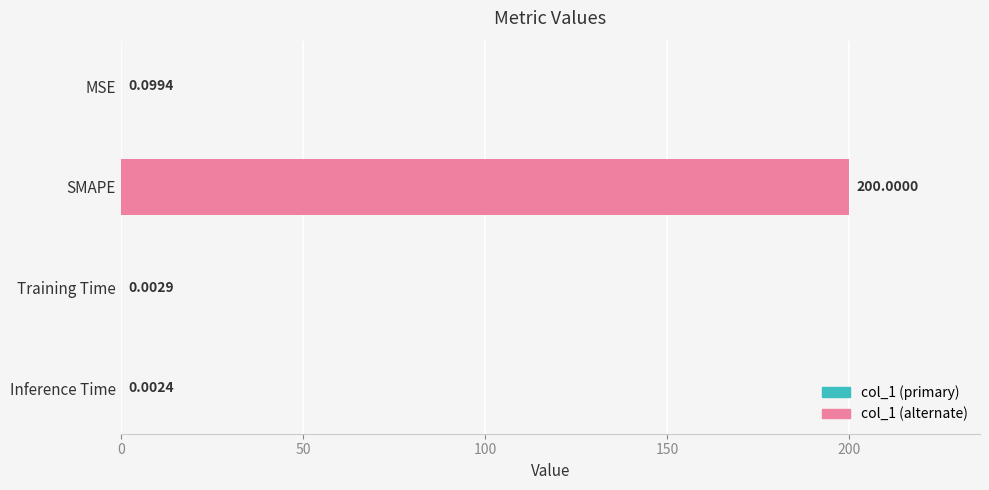

What is the sum of the values at SMAPE and Training Time?

200.0